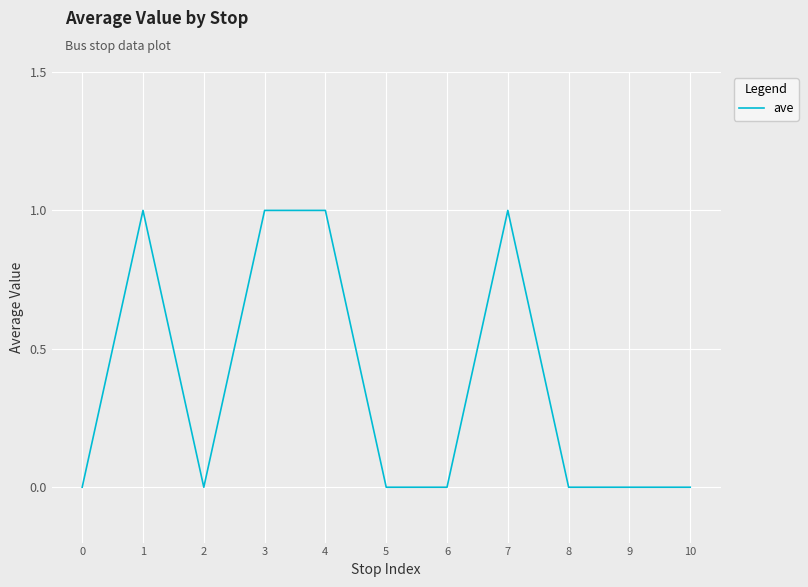

Between 4 and 6, which is larger?

4